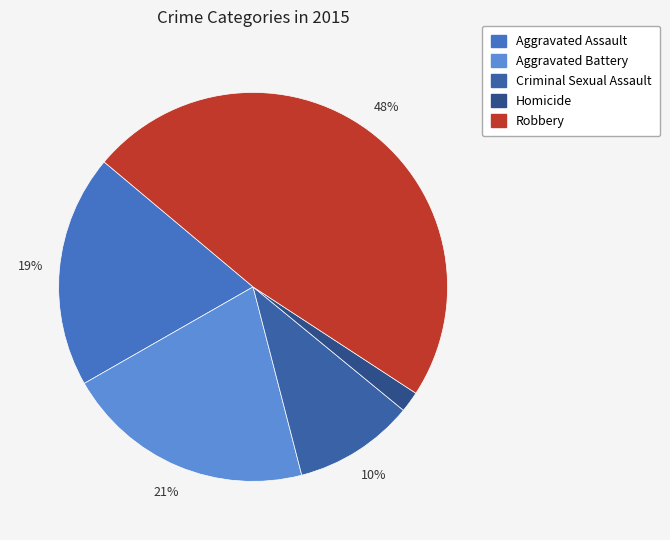

What percentage is the Criminal Sexual Assault slice, to the nearest percent?

10%